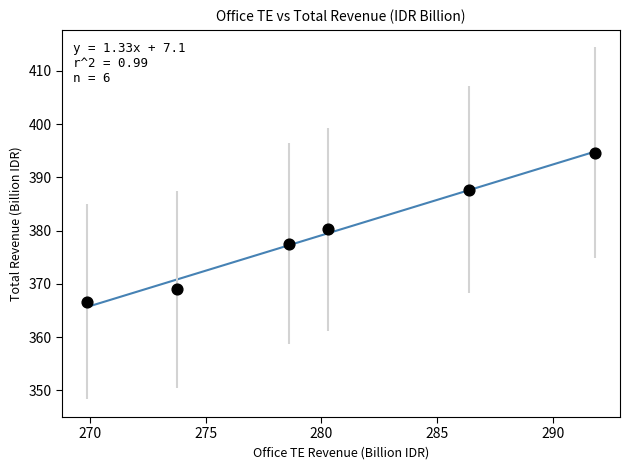

What is the average Y value?

379.3